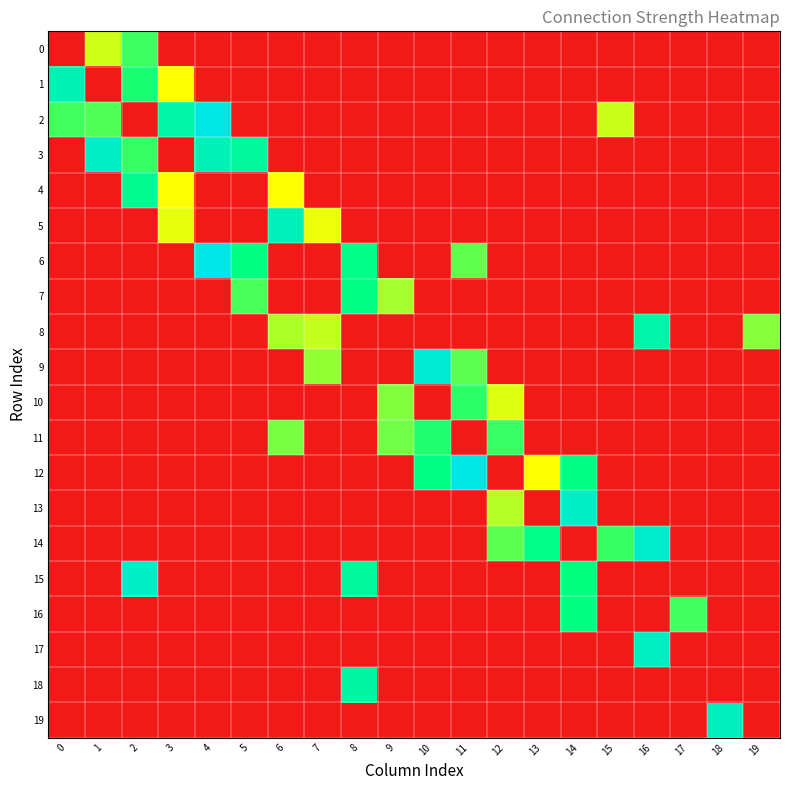

What is the spread (max minus min) of values at 16?

0.9